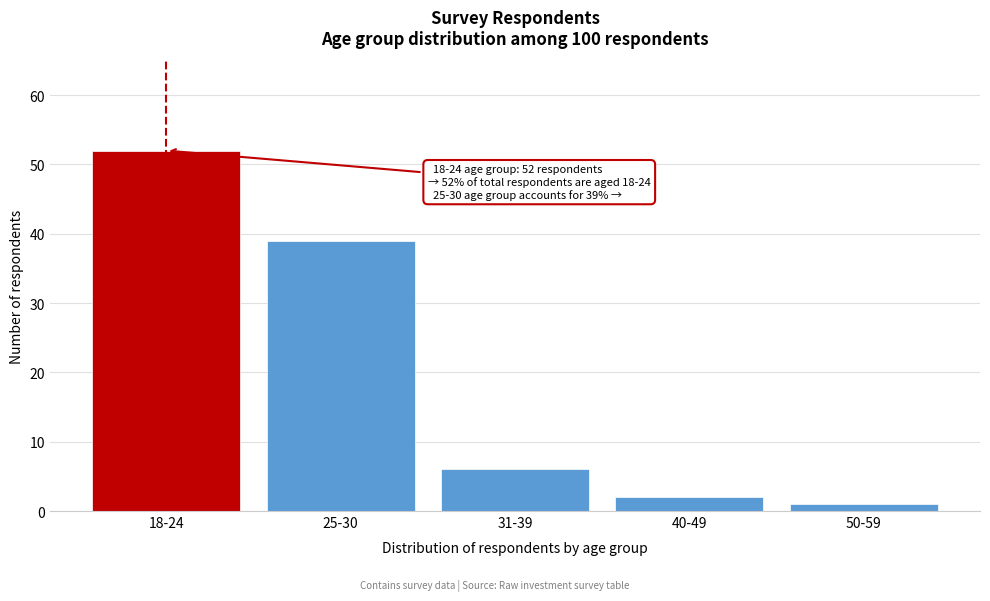

Reading left to right, list all the values displayed in this chart.

52	39	6	2	1